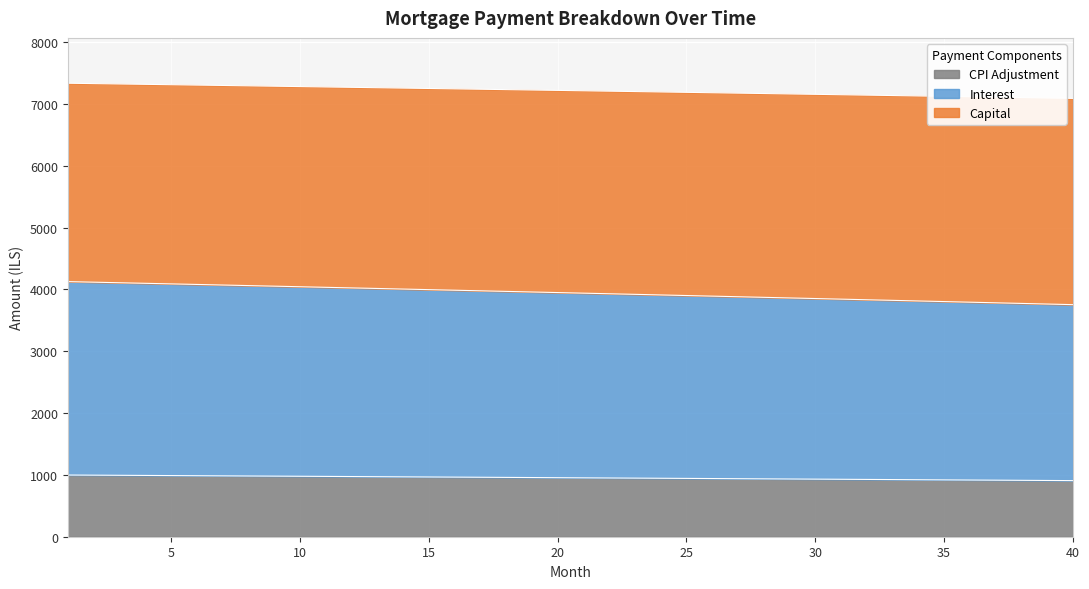

What is the lowest value of the CPI Adjustment series?

907.4